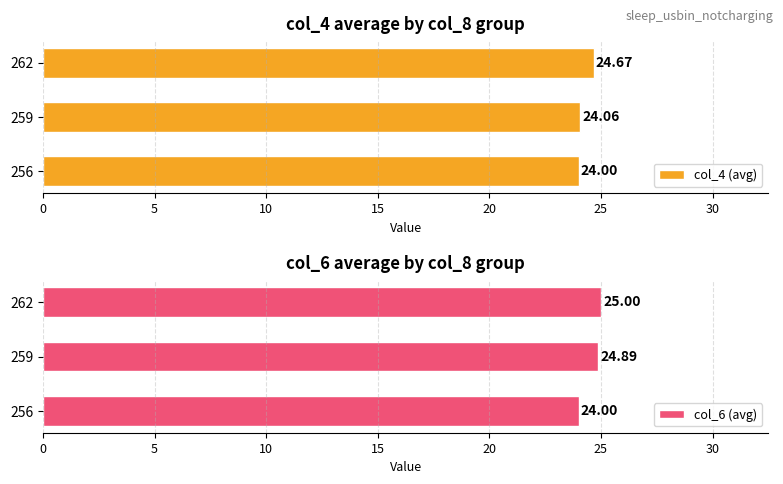

List the labels in order of col_4 (avg) value, largest first.

262, 259, 256